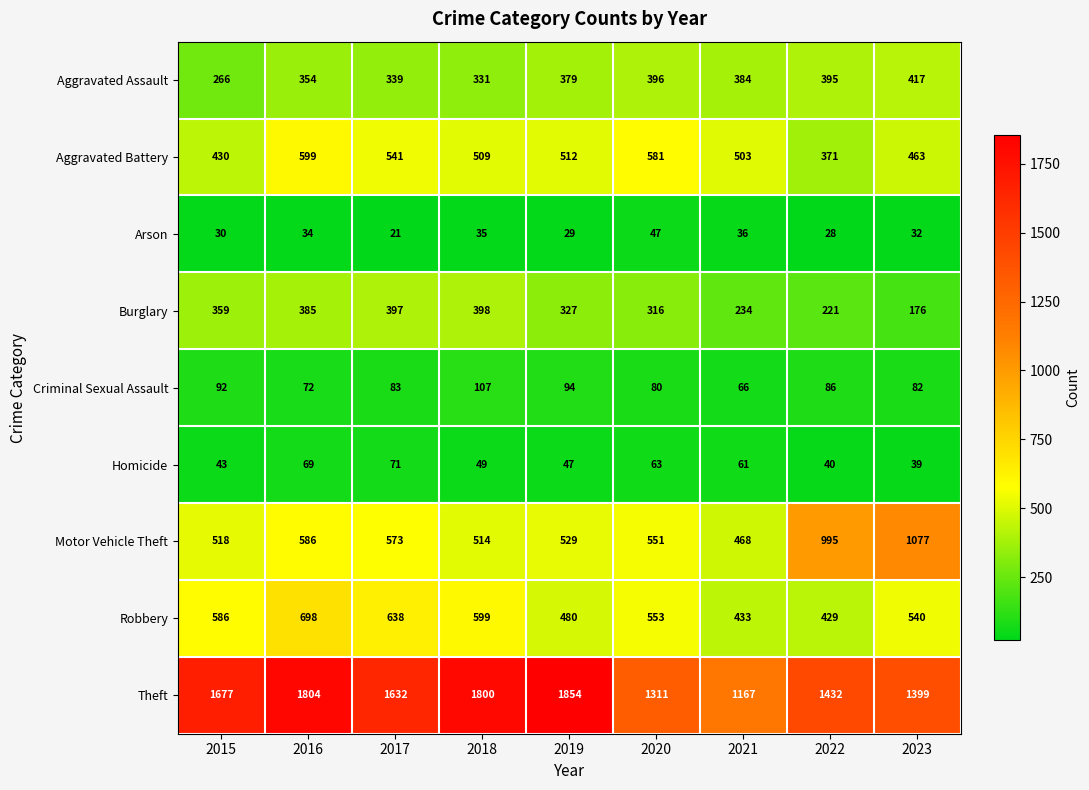

Count the number of categories in the chart.

9